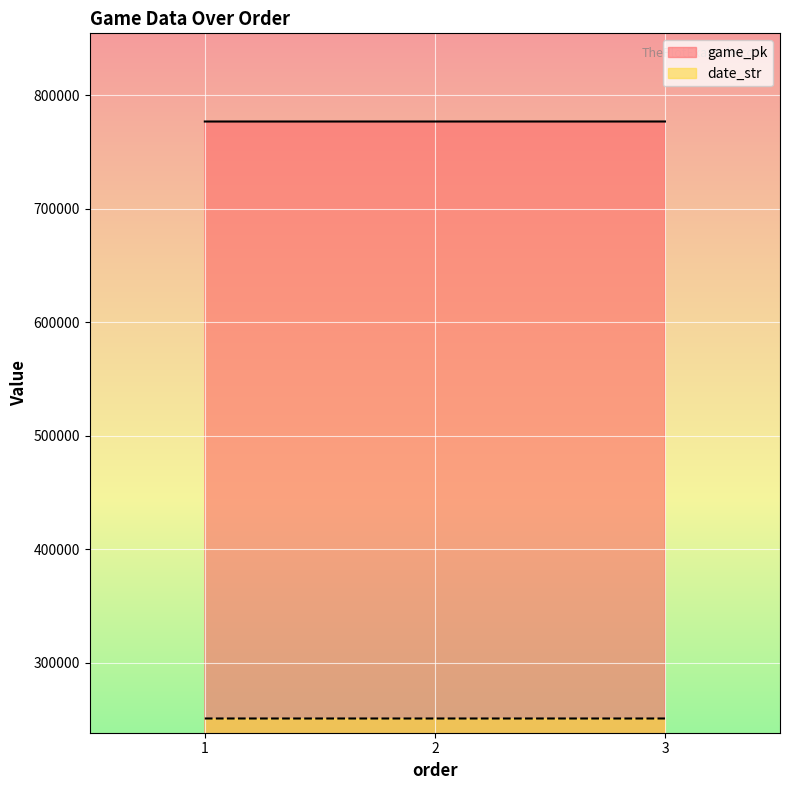

Where does the game_pk series first go above 776847?

3